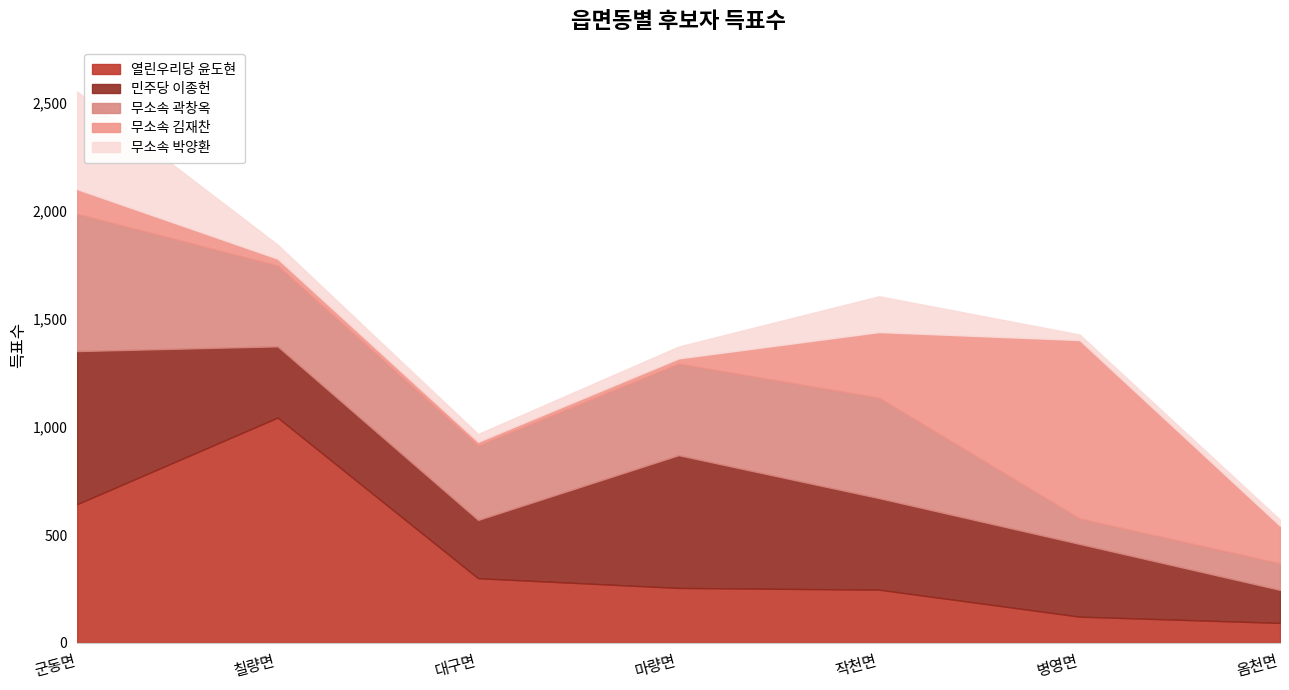

What is the label of the 7th point from the left?

옴천면